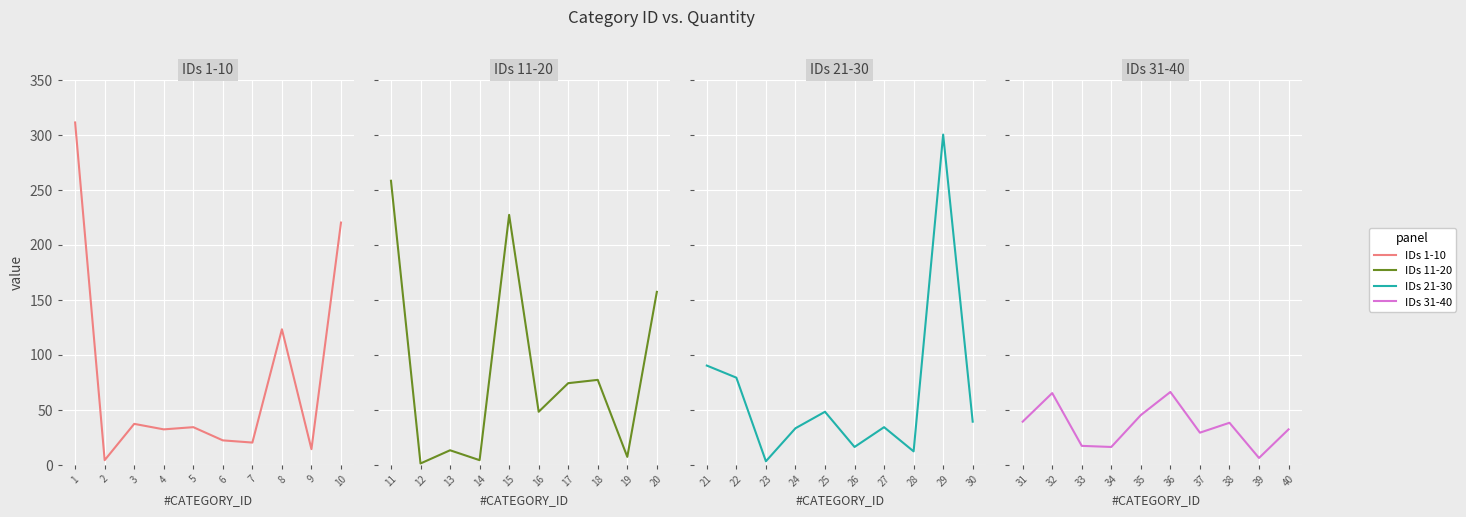

What is the total value across all series at 3?

70